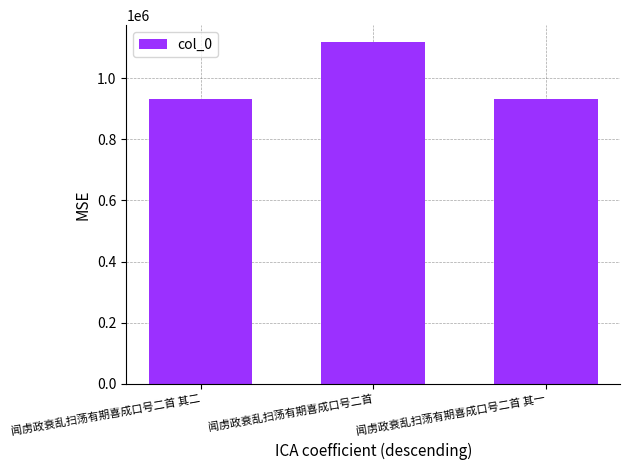

The chart shows a value of 1527417 at 闻虏政衰乱扫荡有期喜成口号二首 其二. True or false?

False